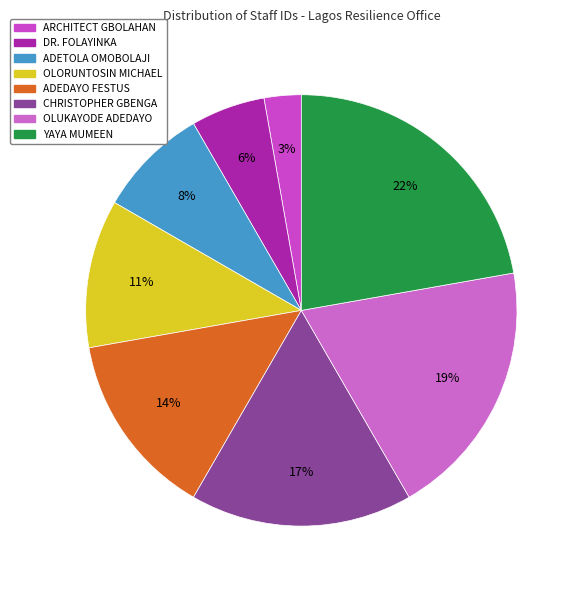

Count the number of slices in the pie.

8